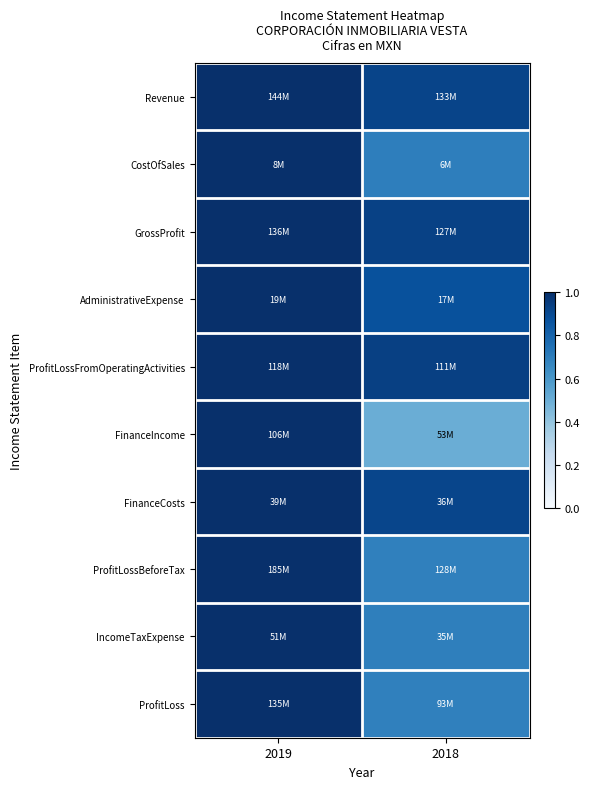

Reading right to left, list all the values displayed in this chart.

Revenue: 2018=0.9	2019=1.0
CostOfSales: 2018=0.7	2019=1.0
GrossProfit: 2018=0.9	2019=1.0
AdministrativeExpense: 2018=0.9	2019=1.0
ProfitLossFromOperatingActivities: 2018=0.9	2019=1.0
FinanceIncome: 2018=0.5	2019=1.0
FinanceCosts: 2018=0.9	2019=1.0
ProfitLossBeforeTax: 2018=0.7	2019=1.0
IncomeTaxExpense: 2018=0.7	2019=1.0
ProfitLoss: 2018=0.7	2019=1.0